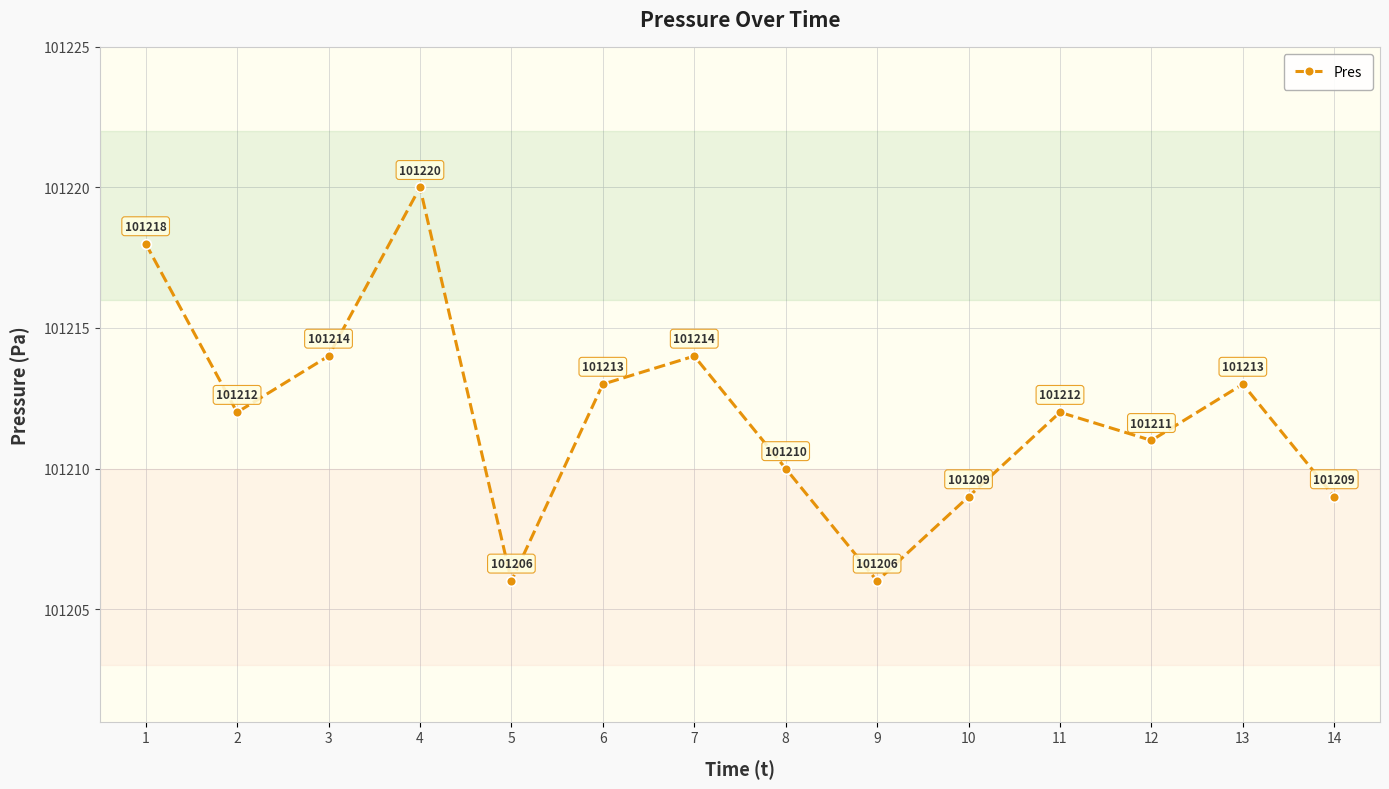

Reading left to right, transcribe all the data shown in this chart.

101218	101212	101214	101220	101206	101213	101214	101210	101206	101209	101212	101211	101213	101209